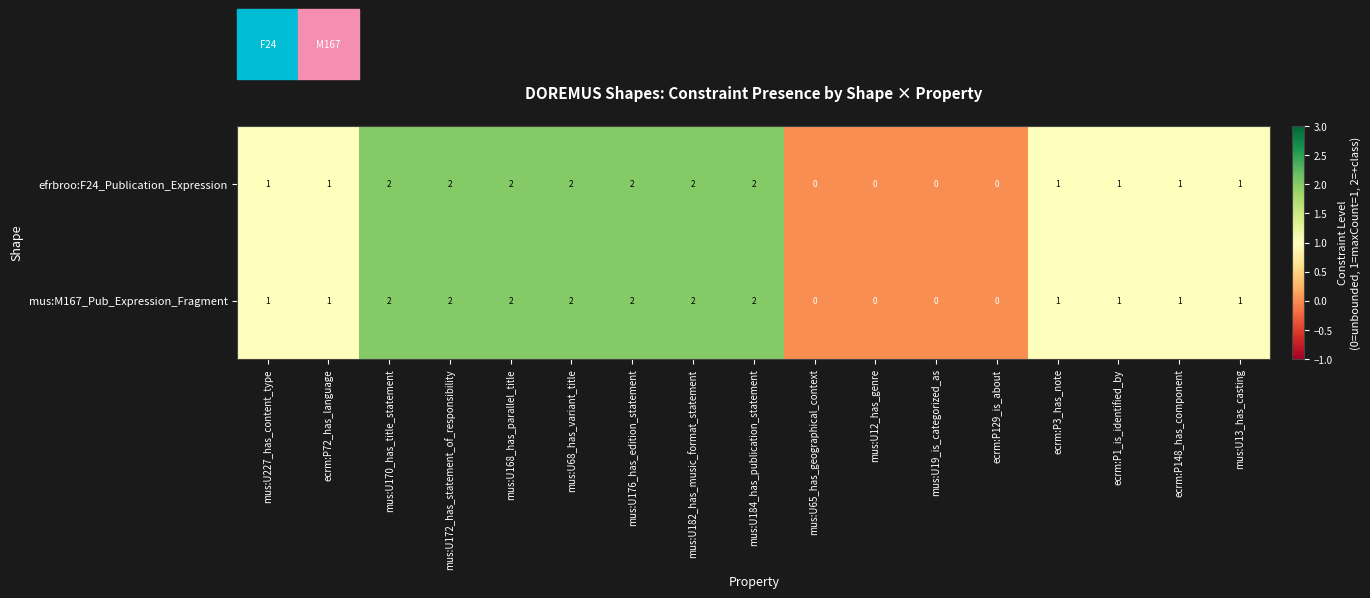

The efrbroo:F24_Publication_Expression series shows 1 at mus:U184_has_publication_statement. True or false?

False